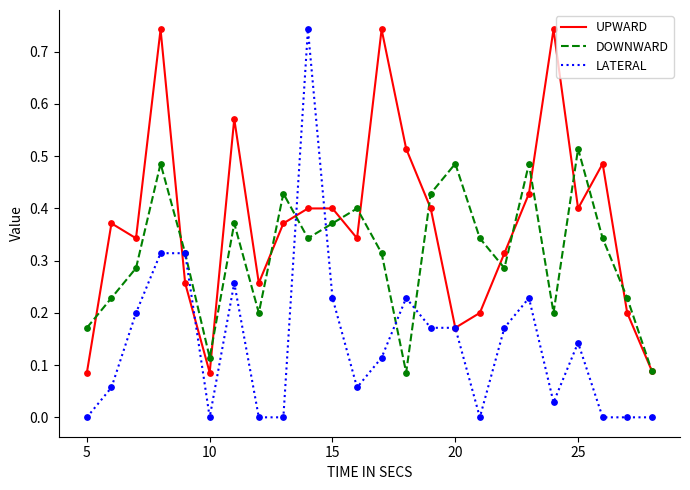

Which series has the widest spread of values?

LATERAL